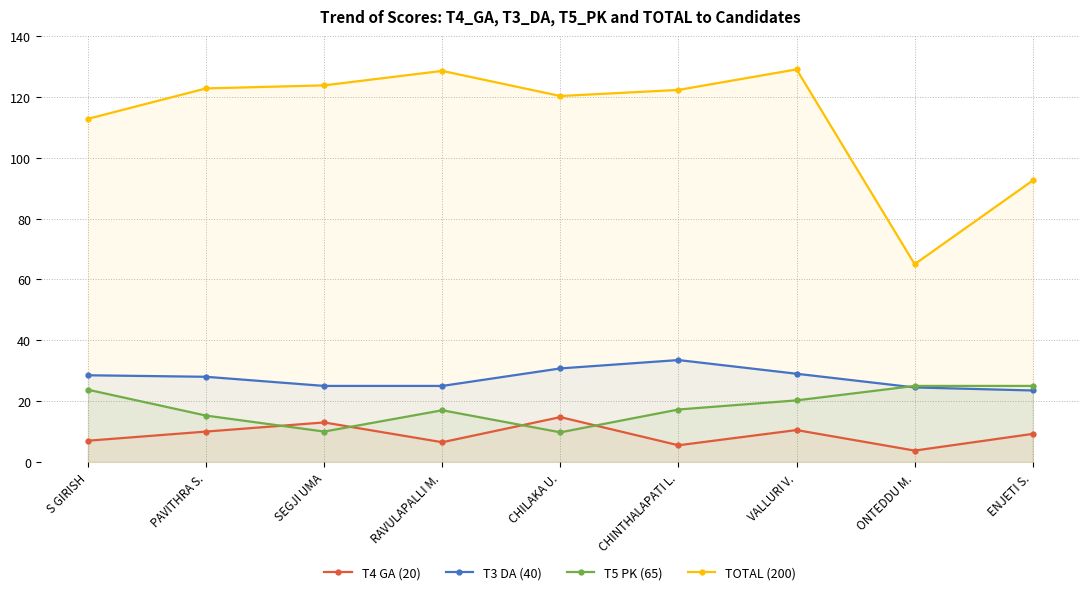

Is it true that TOTAL (200) equals 28.0 at ENJETI S.?

False